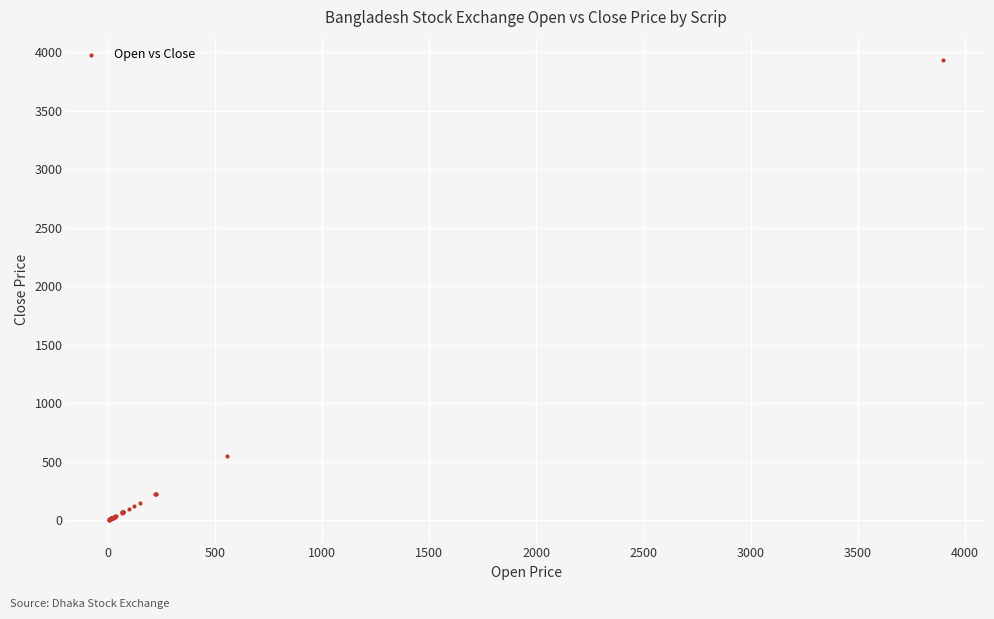

What Y value in the scatter plot is closest to 1971?

549.2